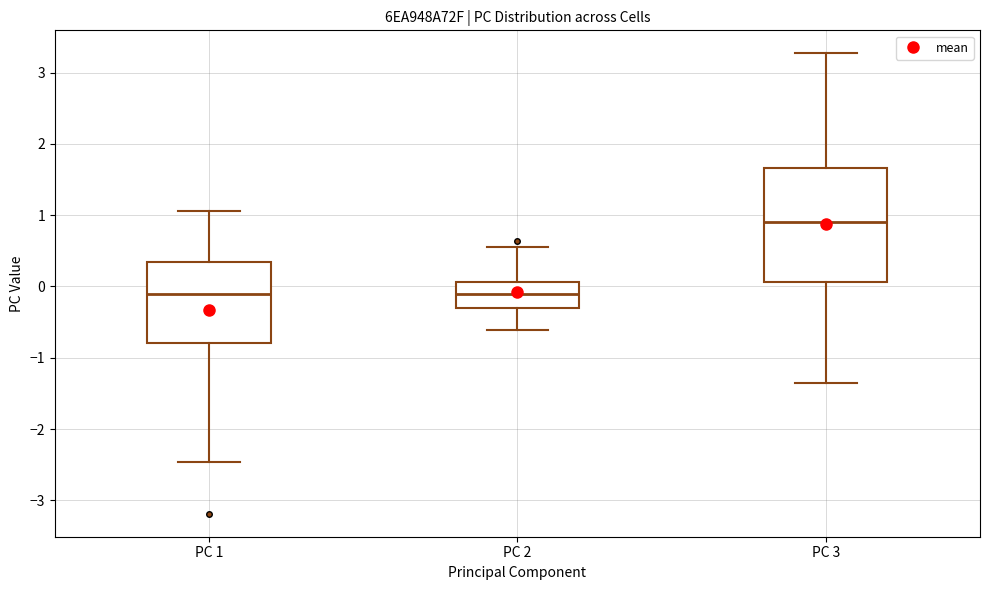

Which box is the tallest, from its lower edge to its upper edge?

PC 3